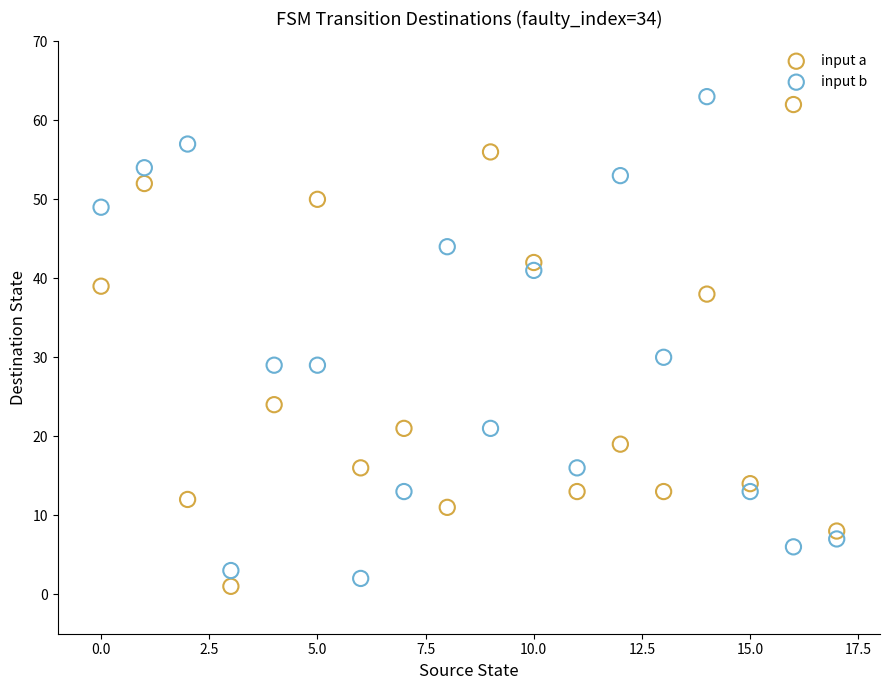

What are all the series names shown in the legend?

input a, input b